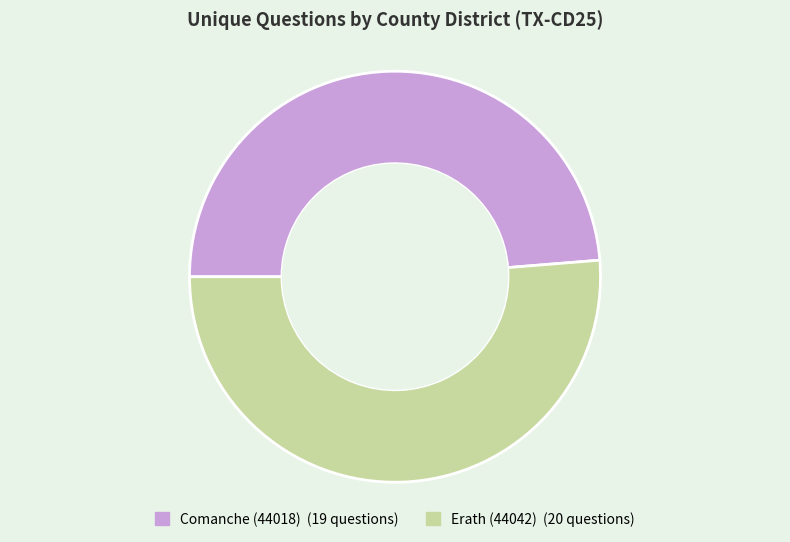

Between Erath (44042) and Comanche (44018), which is larger?

Erath (44042)